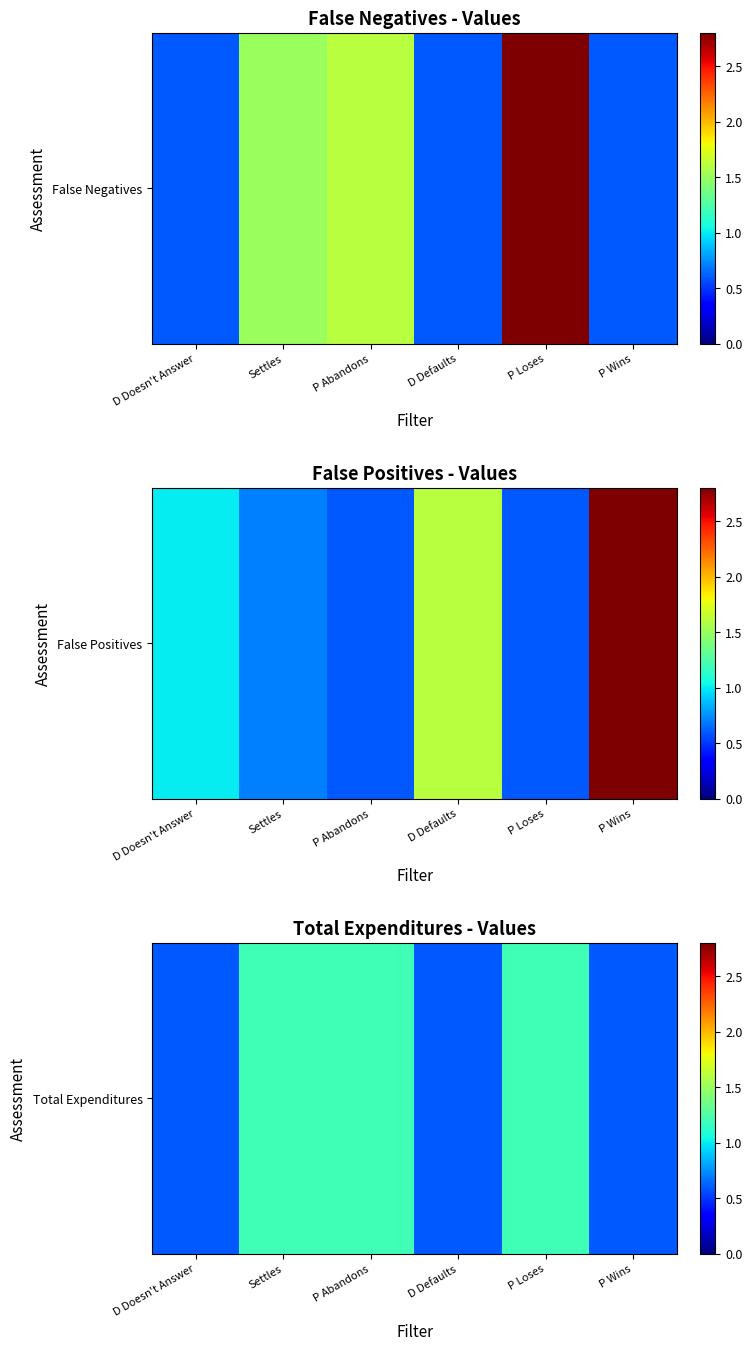

The chart shows a value of 0.8 at Settles. True or false?

False